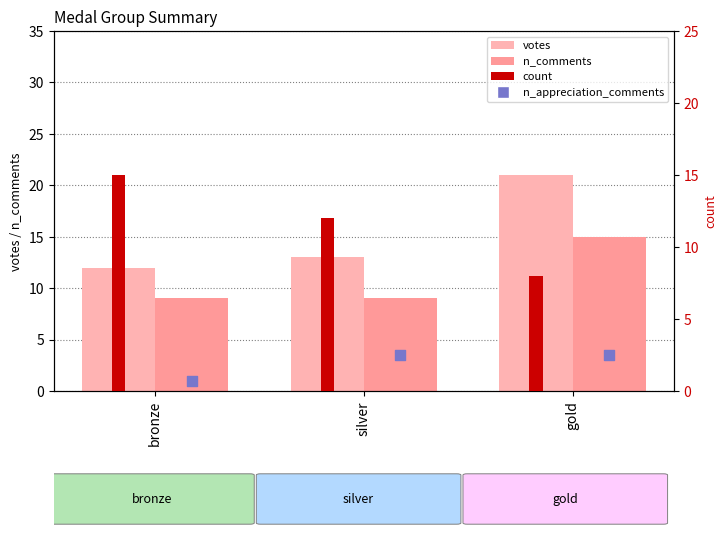

Which series contains the lowest Y value?

n_appreciation_comments